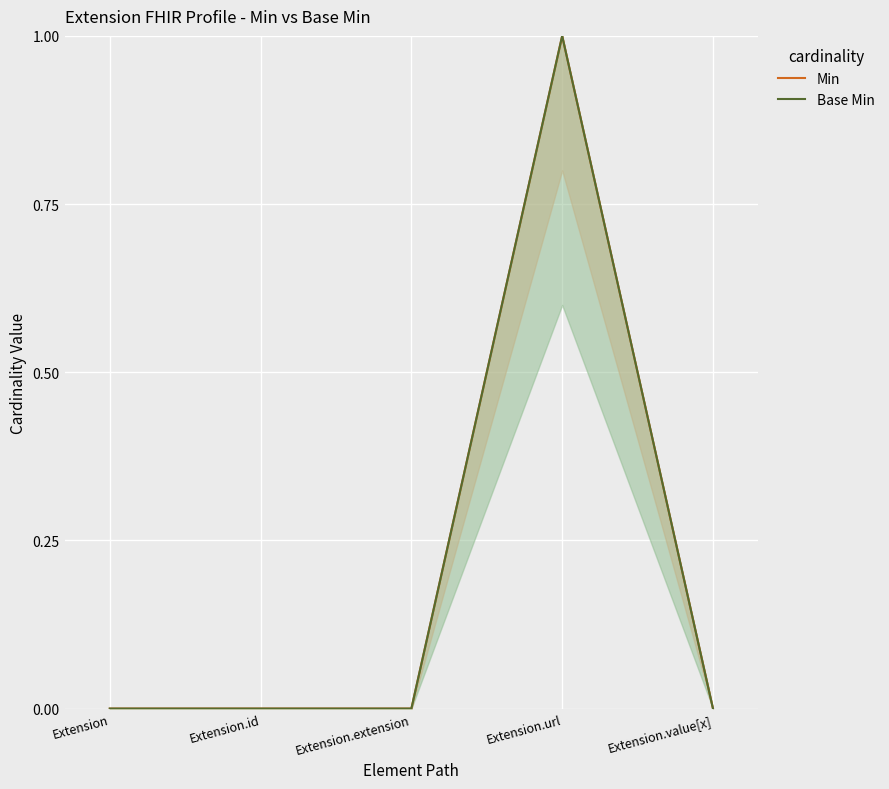

At which category does the chart reach its minimum across all series?

Extension